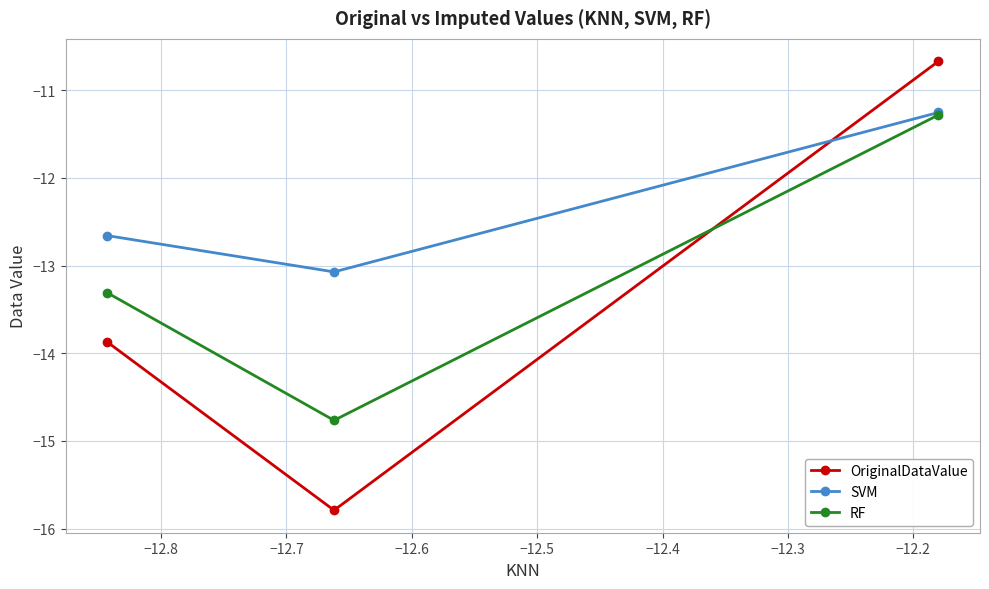

Rank the series by their average value, from highest to lowest.

SVM, RF, OriginalDataValue